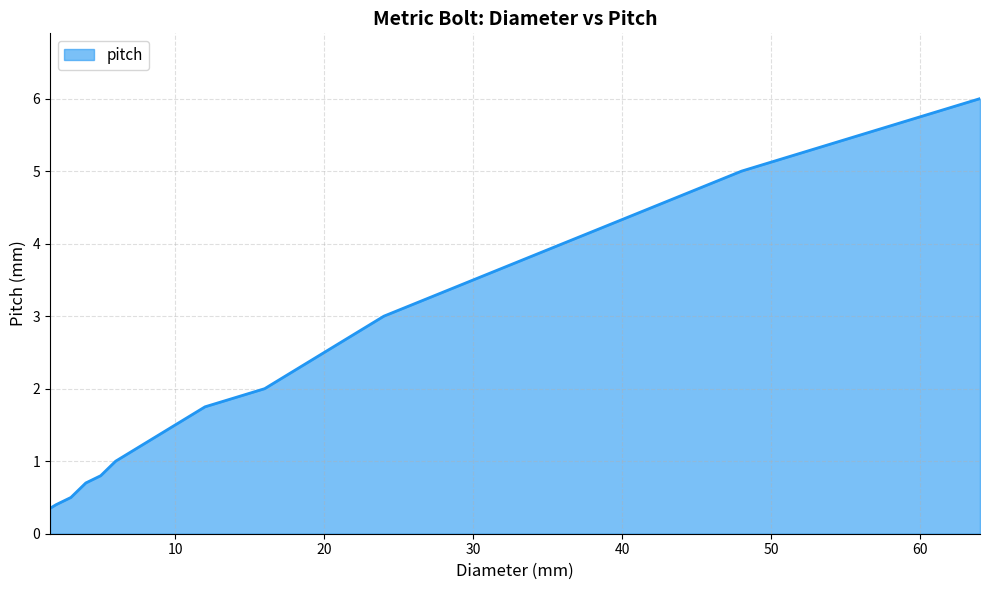

What is the maximum value shown in the chart?

6.0